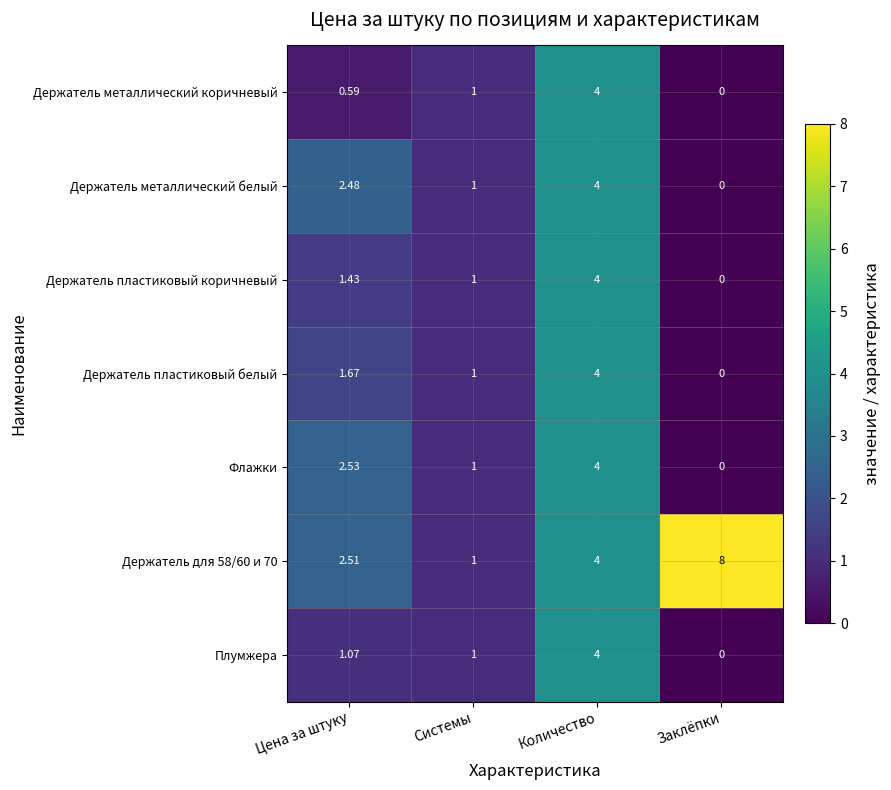

At which category is the sum across all series the highest?

Количество